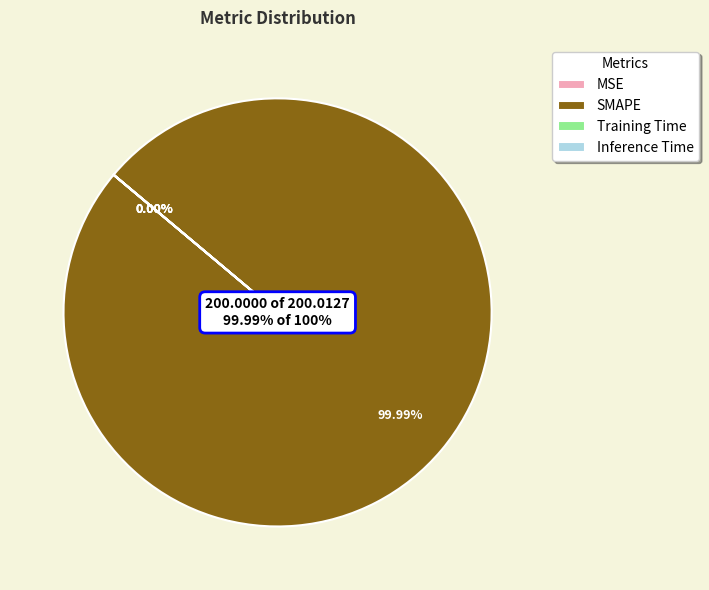

What is the change in value from MSE to SMAPE?

+200.0